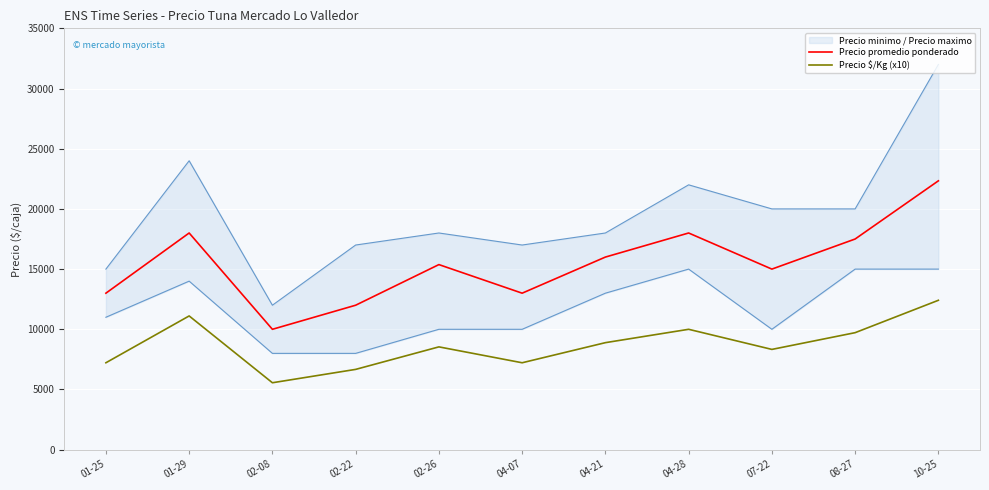

True or false: Precio promedio ponderado and Precio $/Kg (x10) intersect in this chart.

False